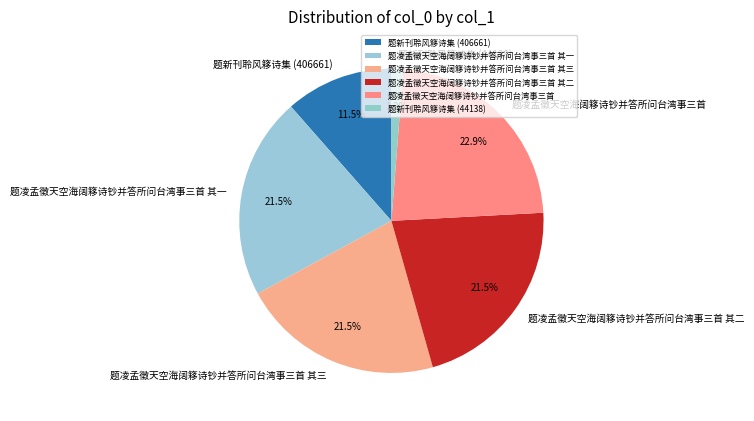

Between 题凌孟徵天空海阔簃诗钞并答所问台湾事三首 其一 and 题新刊聆风簃诗集 (44138), which is larger?

题凌孟徵天空海阔簃诗钞并答所问台湾事三首 其一